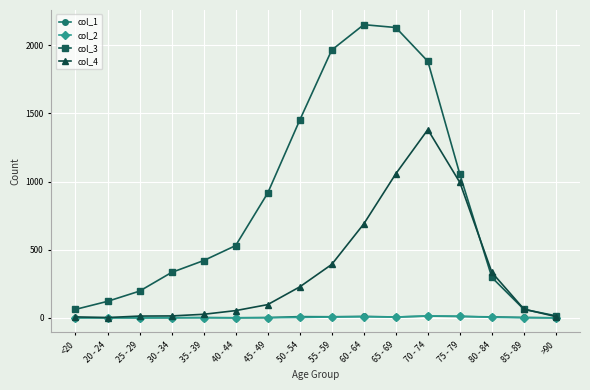

What is the label of the 13th point from the left?

75 - 79